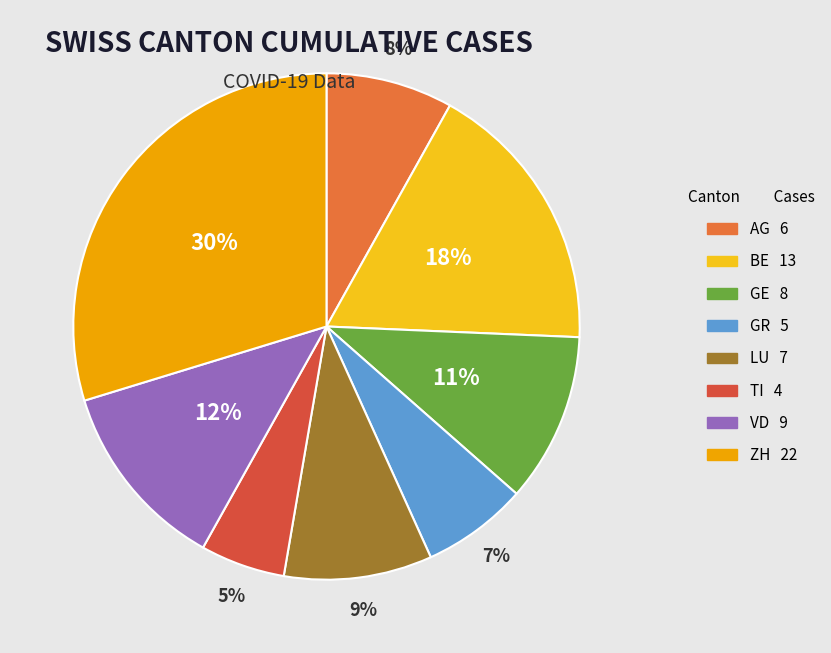

To the nearest percent, what is the average slice percentage?

12%